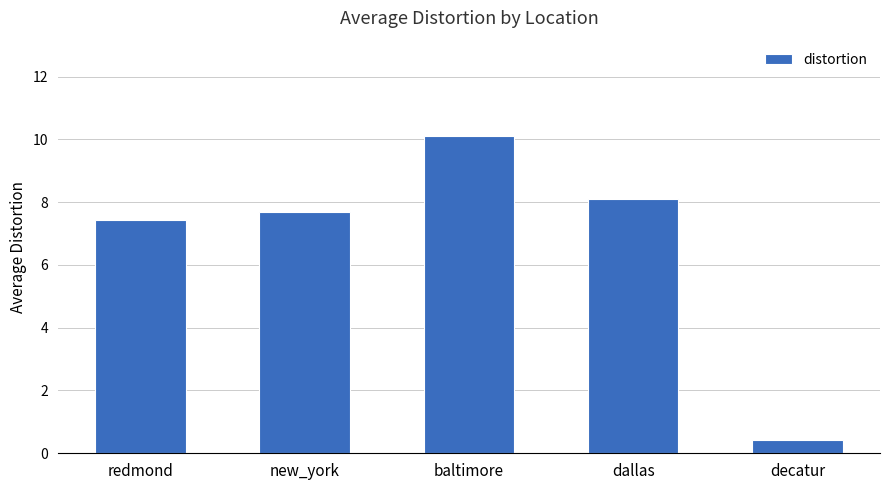

How many values exceed 7?

4